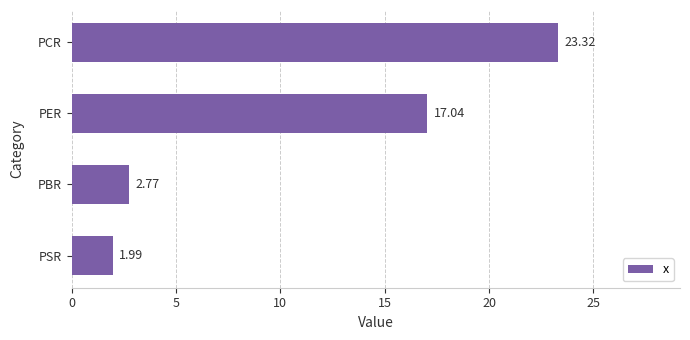

What is the difference between the maximum and minimum values?

21.3